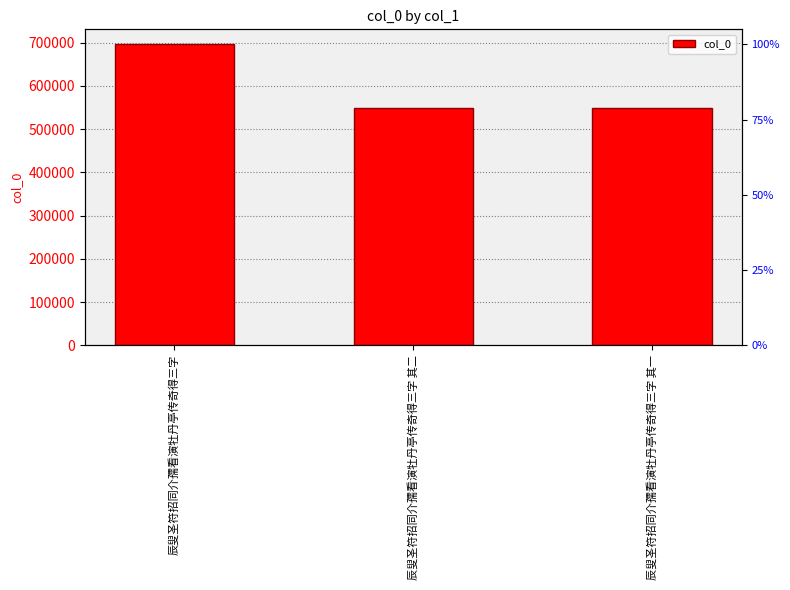

What is the value of the 2nd bar from the left?

550119